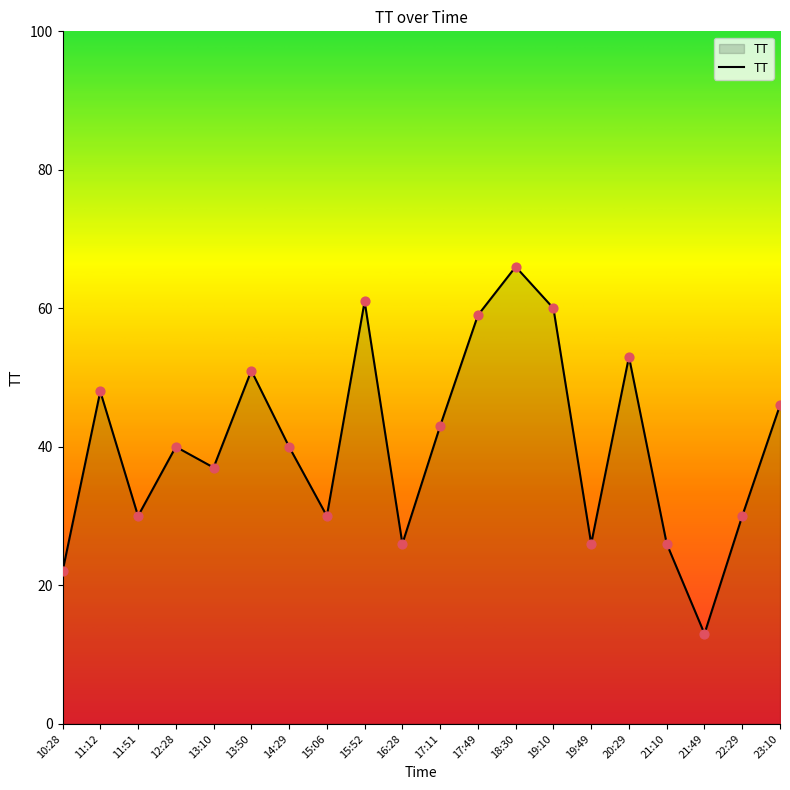

Approximately how many times larger is the value at 13:10 compared to 19:10?

0.6